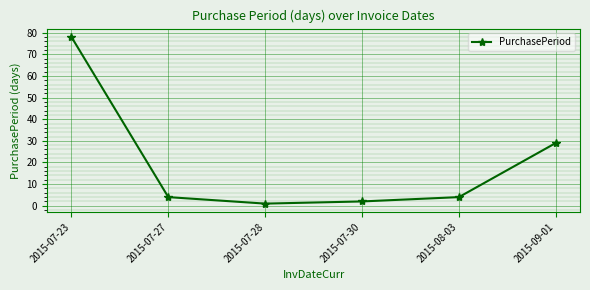

Which label corresponds to the largest value in the chart?

2015-07-23